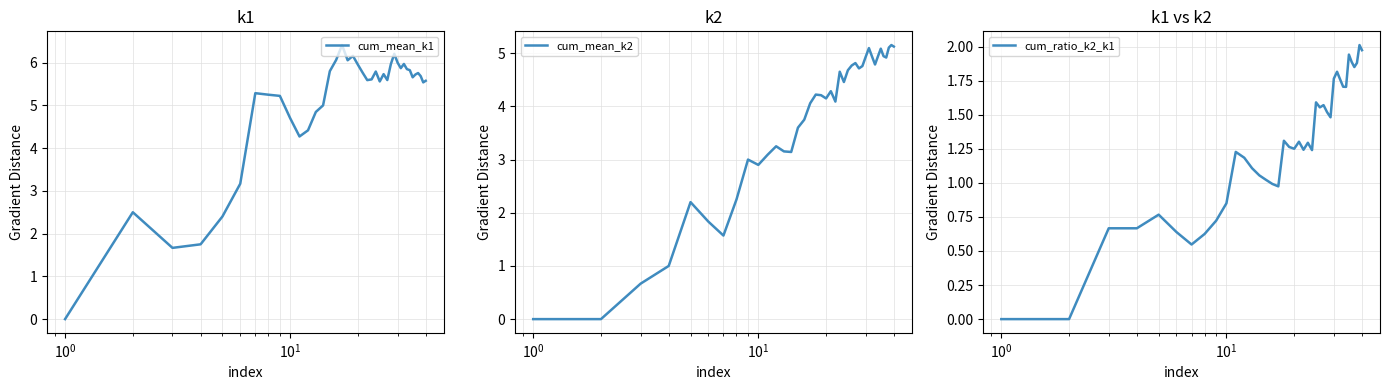

True or false: cum_mean_k2 and cum_ratio_k2_k1 cross at least once.

False